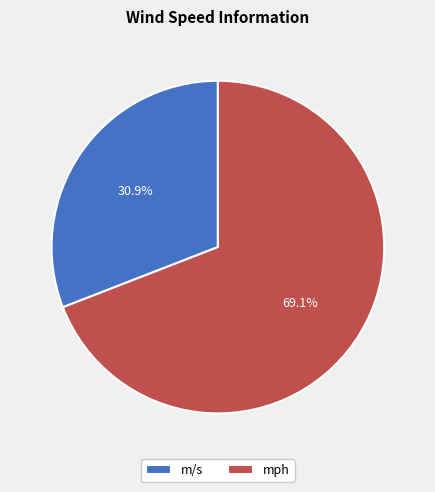

What is the total percentage of mph and m/s?

100.0%